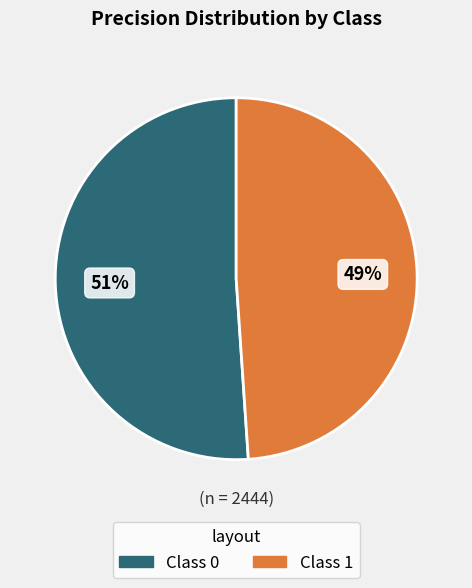

Does any single category account for the majority?

Yes